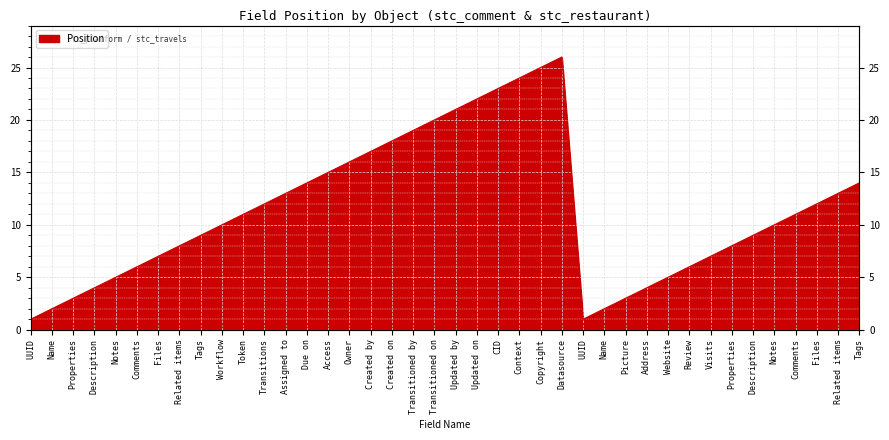

True or false: the data shows 13 at Related items.

True